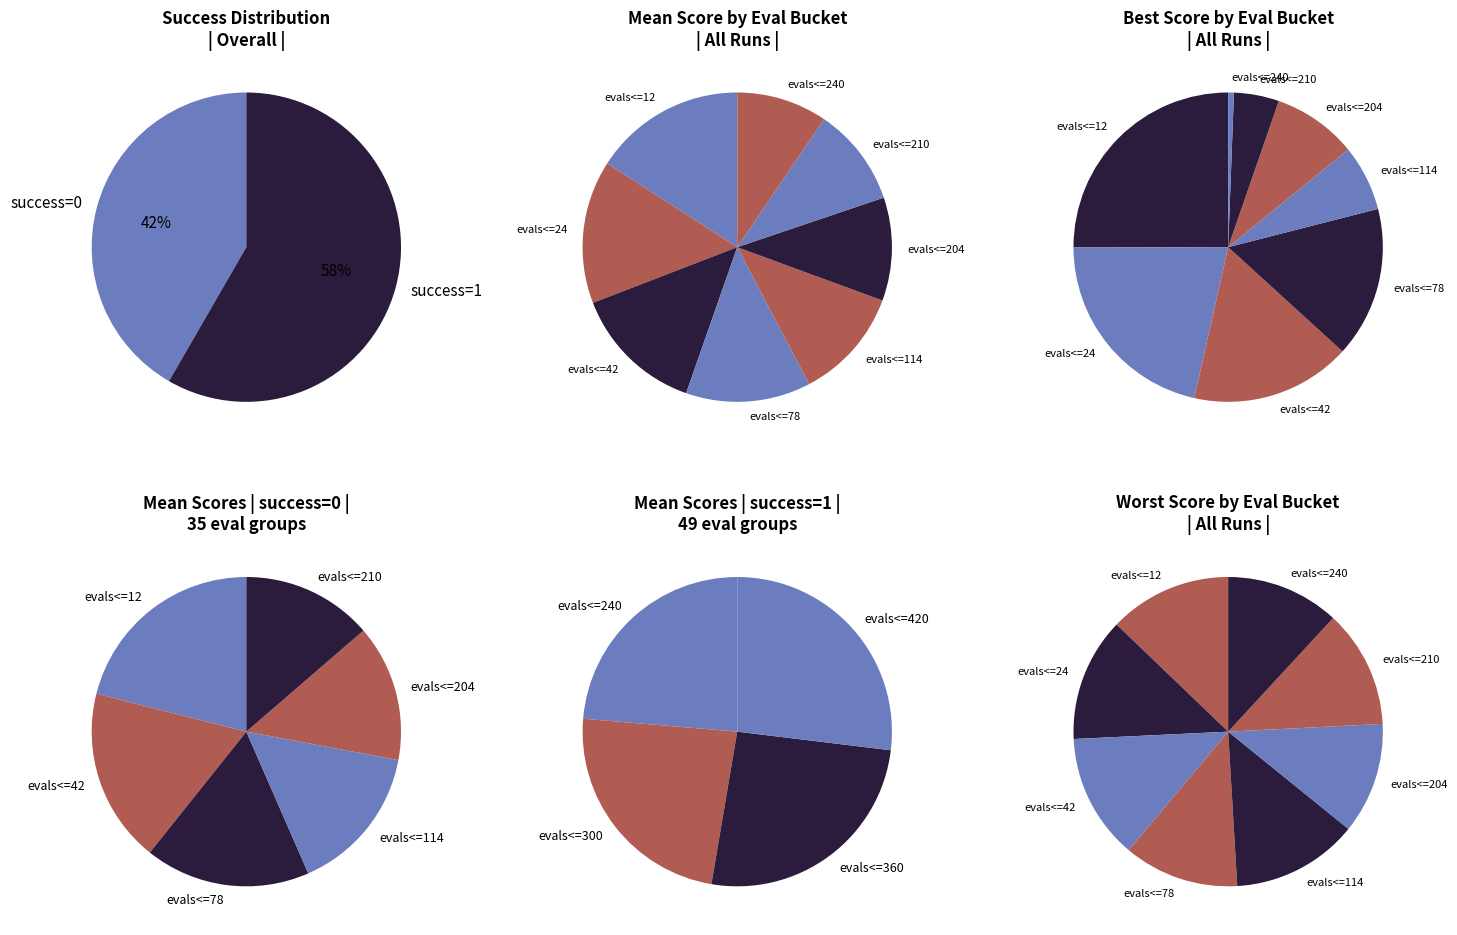

True or false: evals<=12 accounts for 34% of the total.

False